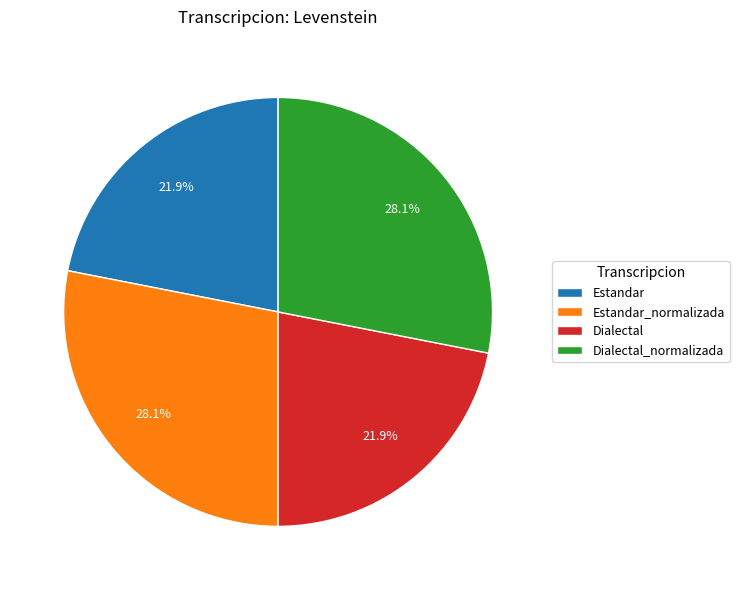

Between Estandar_normalizada and Dialectal, which is larger?

Estandar_normalizada